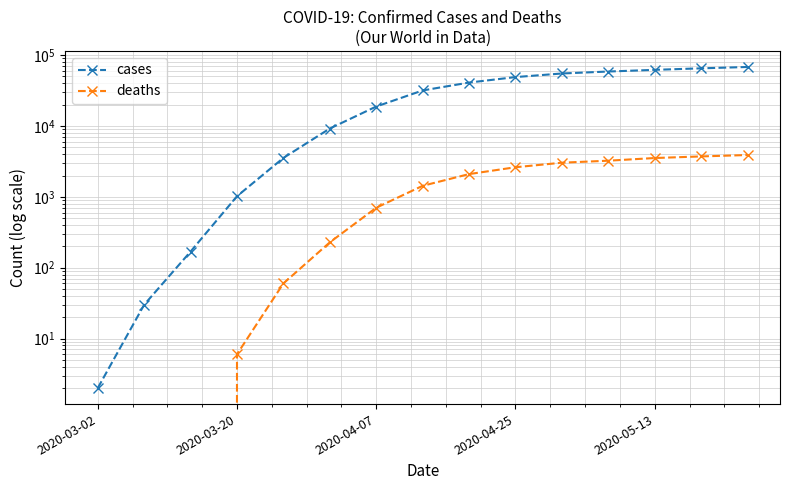

Where does the deaths series first go above 1431?

8